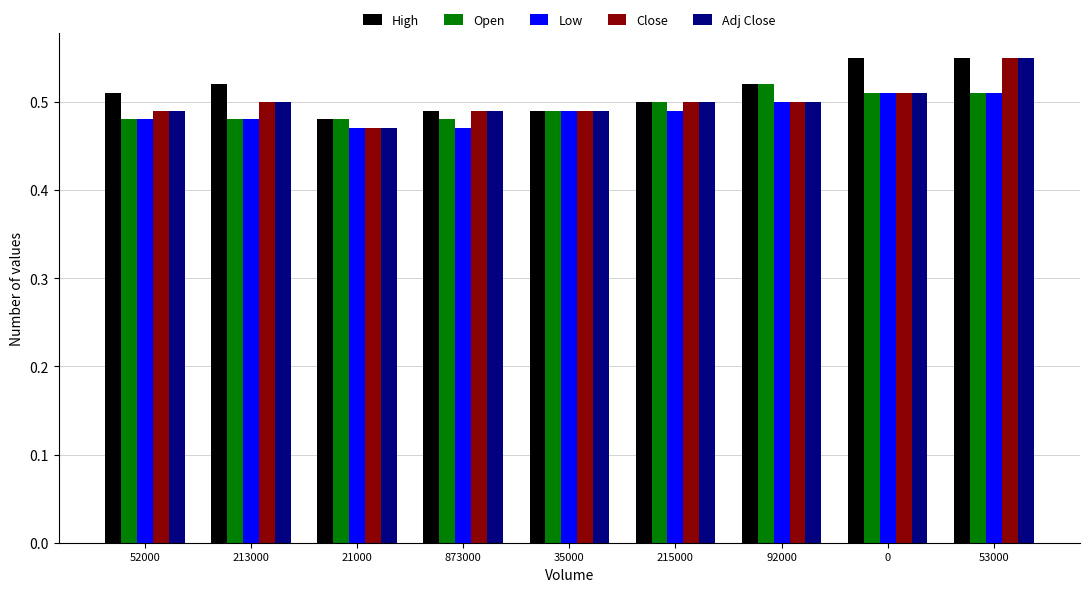

Which series has the largest total across all categories?

High